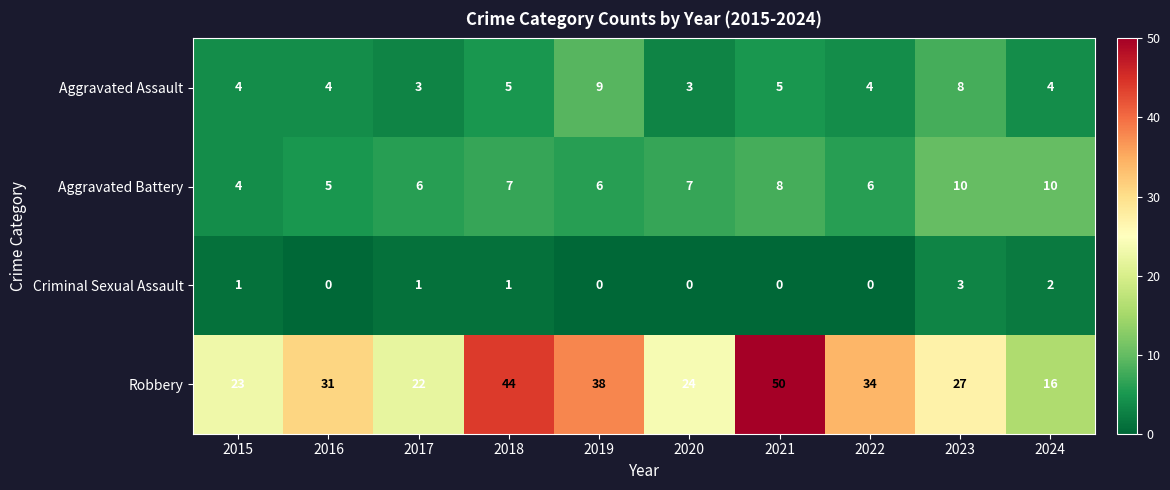

How many series are shown in this chart?

4